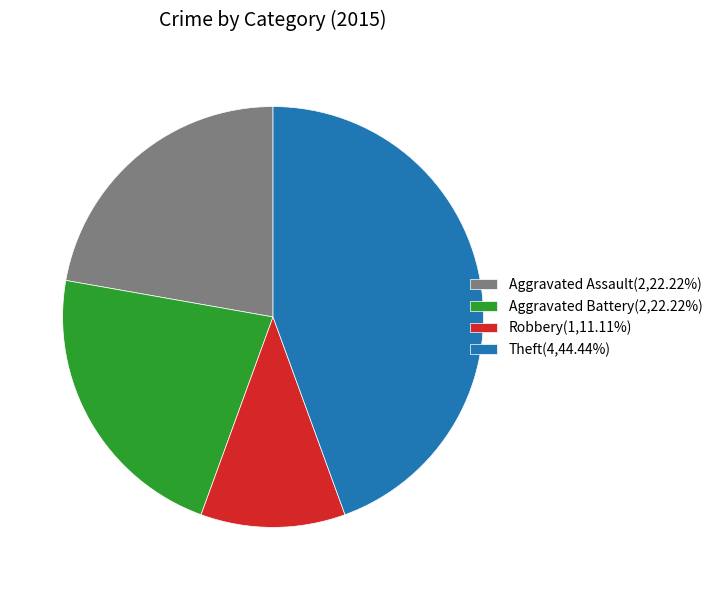

Approximately how many times larger is the value at Robbery(1,11.11%) compared to Aggravated Battery(2,22.22%)?

0.5